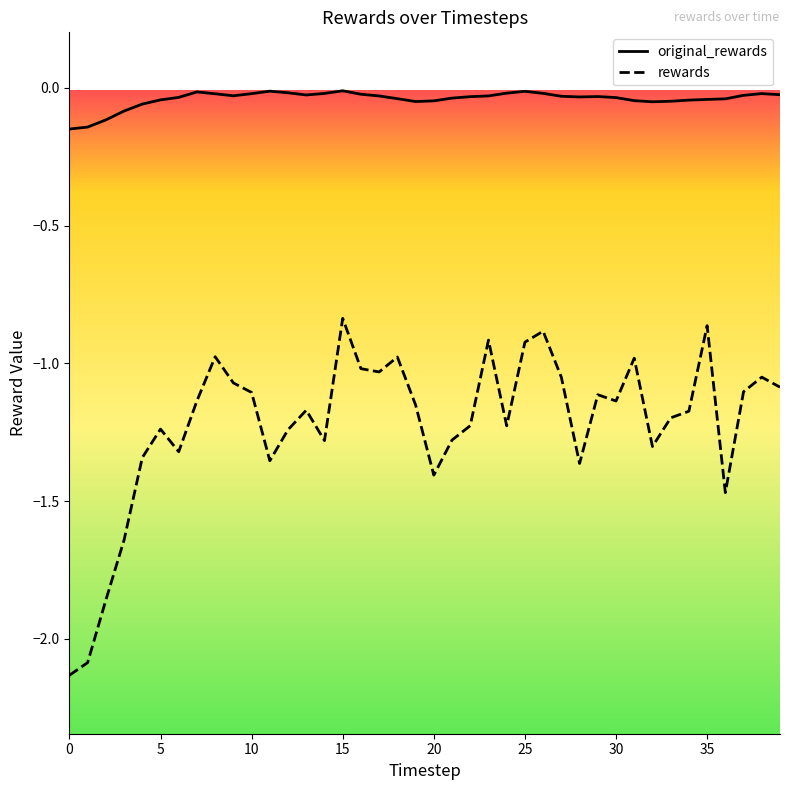

Rank the series by their average value, from highest to lowest.

original_rewards, rewards